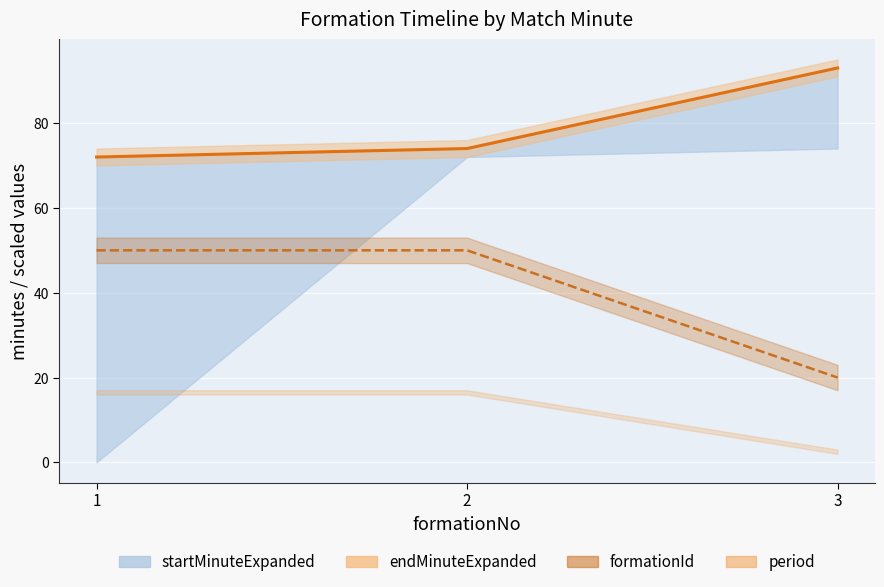

The value of formationId line at 1 is 50. True or false?

True